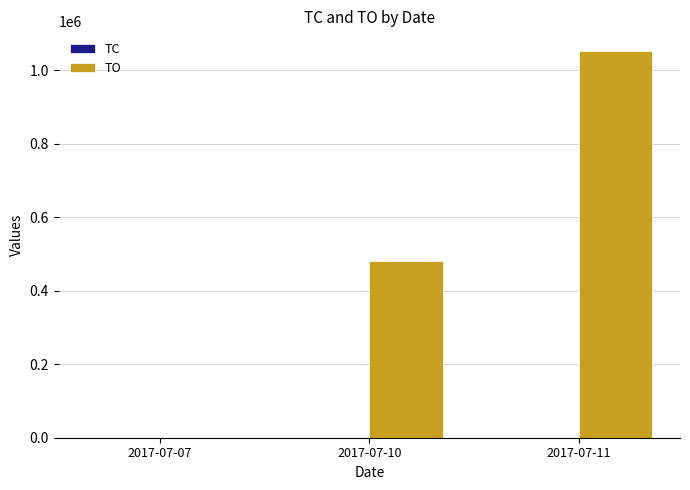

Count the TO values in the range 0 to 1053350.

3